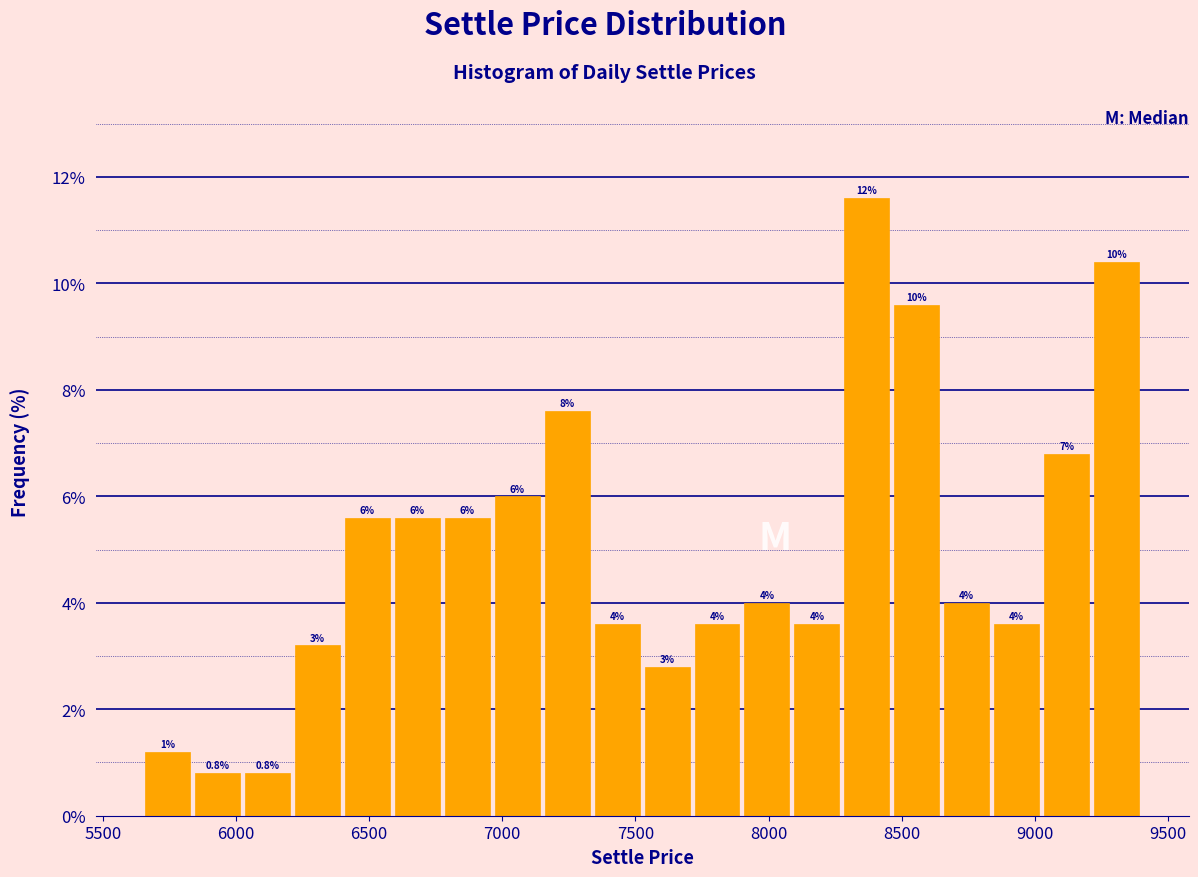

Around what value on the x-axis is the tallest bar? Give the approximate position of its centre, as read against the axis.

8350